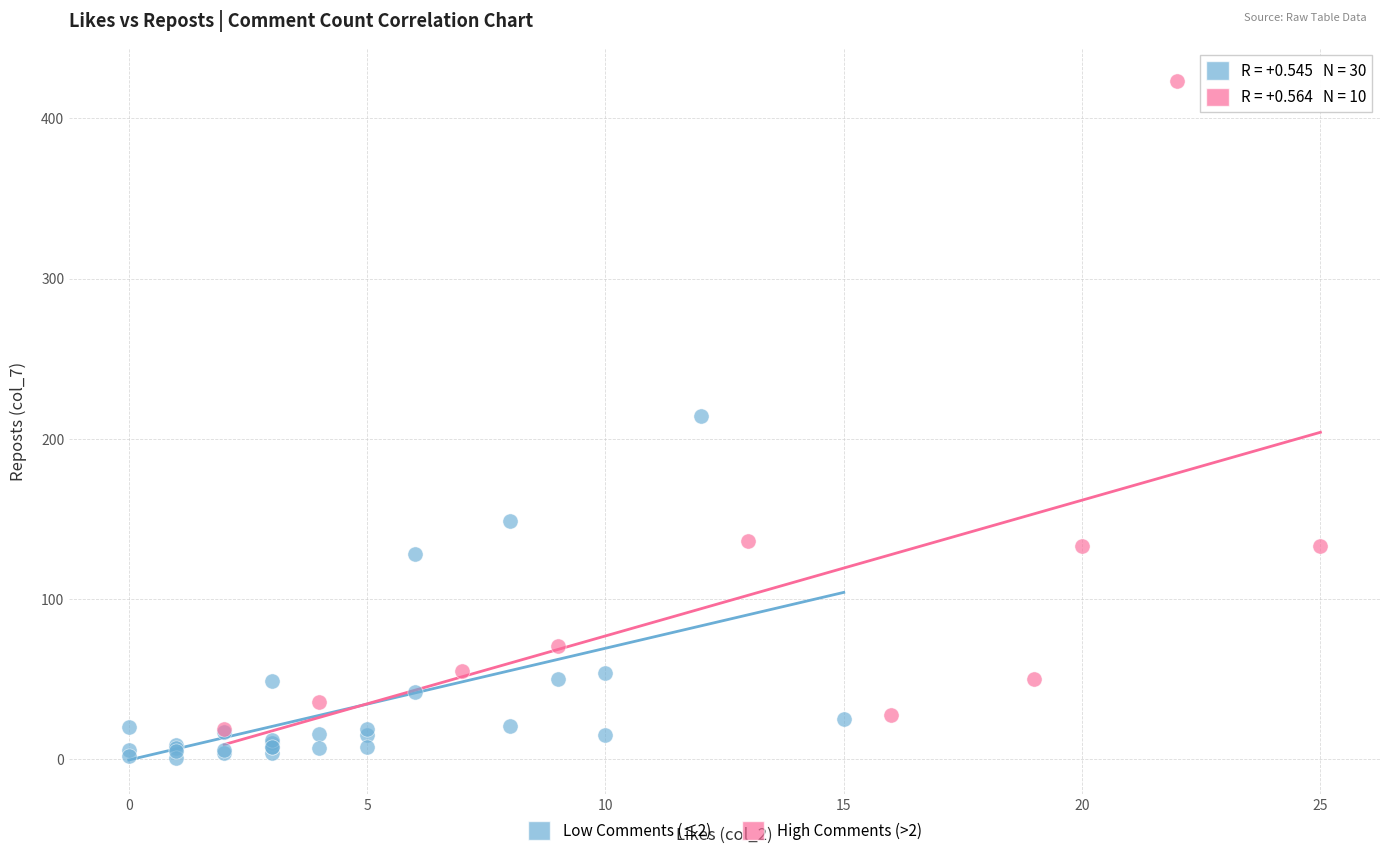

Which series contains the highest Y value?

High Comments (>2)